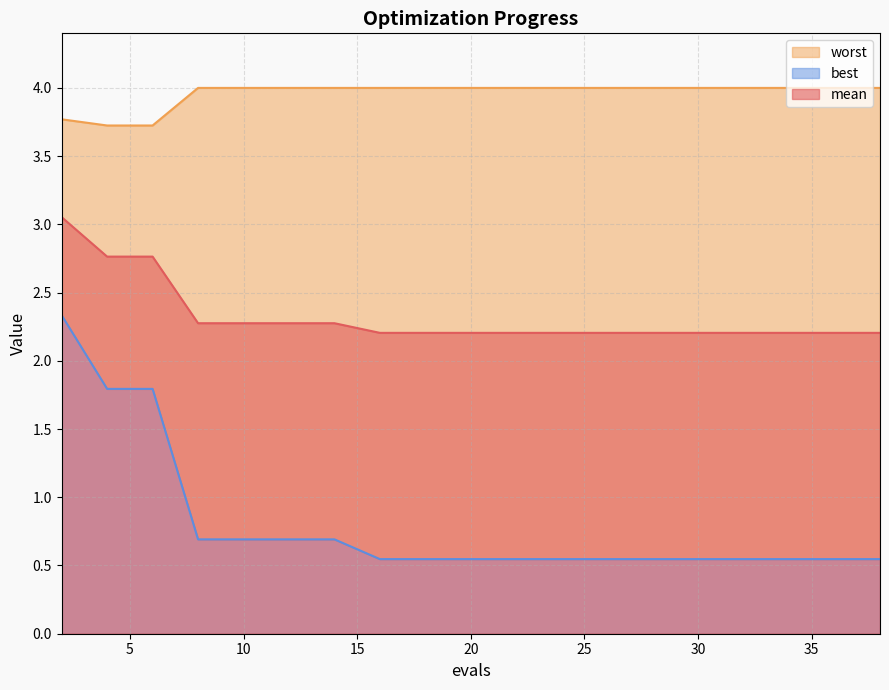

Rank the series by their average value, from highest to lowest.

worst, mean, best